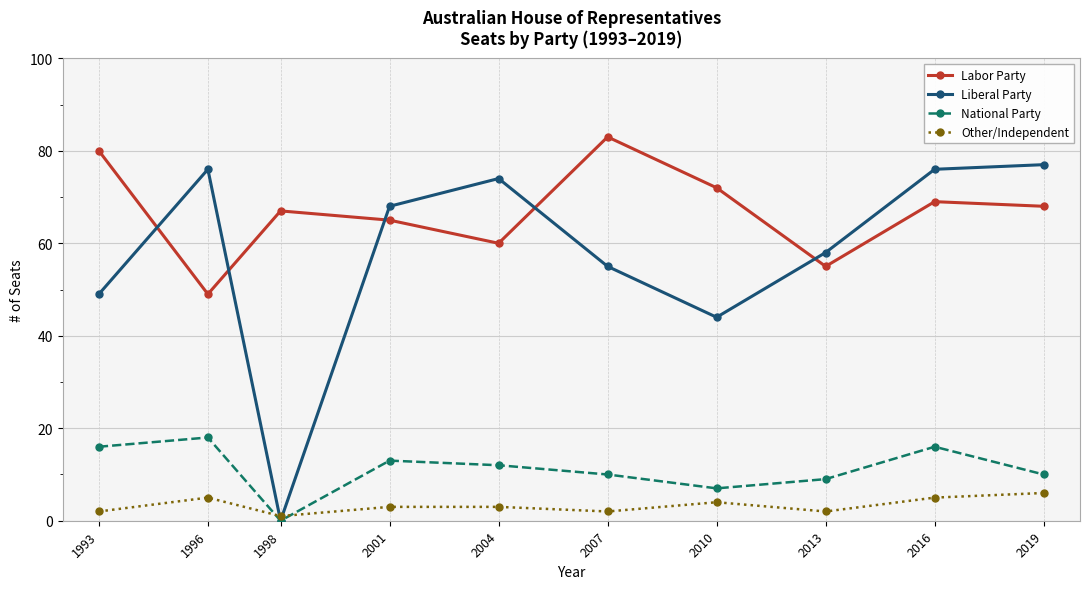

The value of Other/Independent at 2019 is 6. True or false?

True